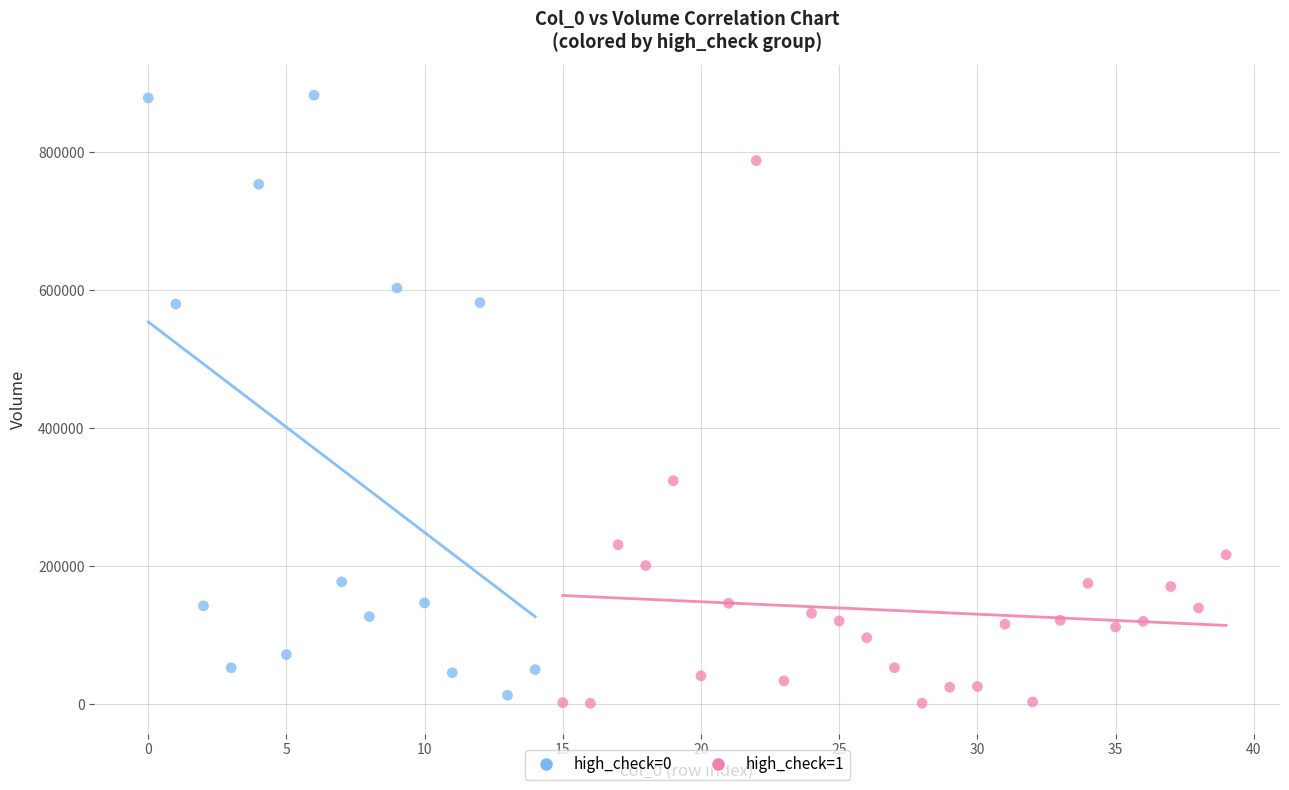

Which series contains the highest Y value?

high_check=0